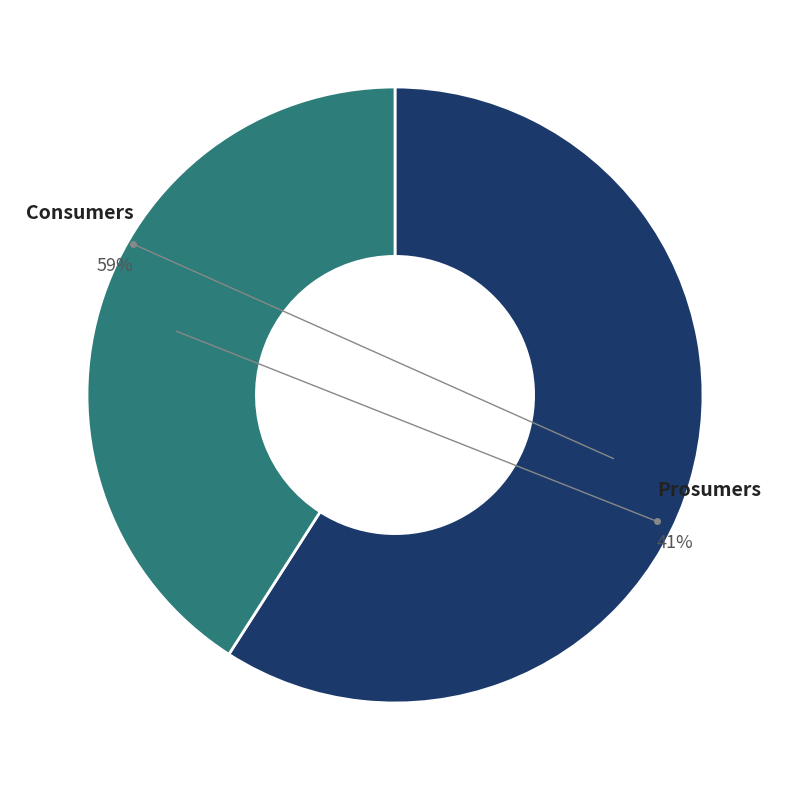

What percentage do Consumers and Prosumers together represent?

100.0%